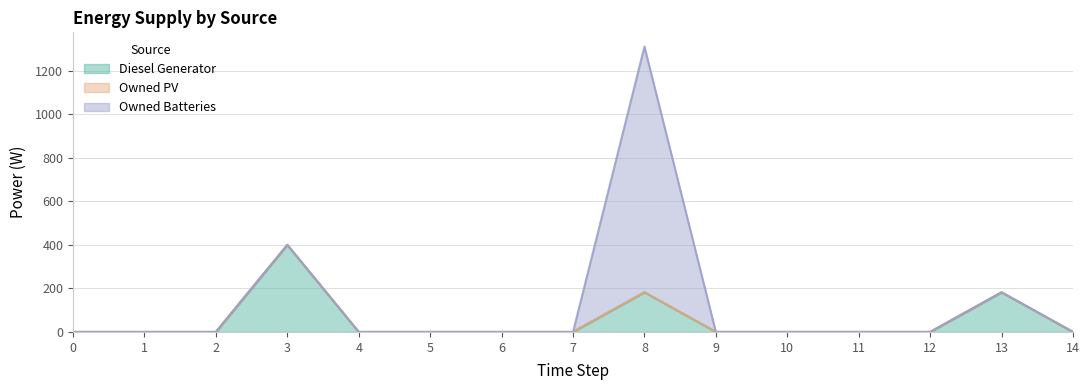

Where do Diesel Generator and Owned Batteries first cross each other?

8 and 9